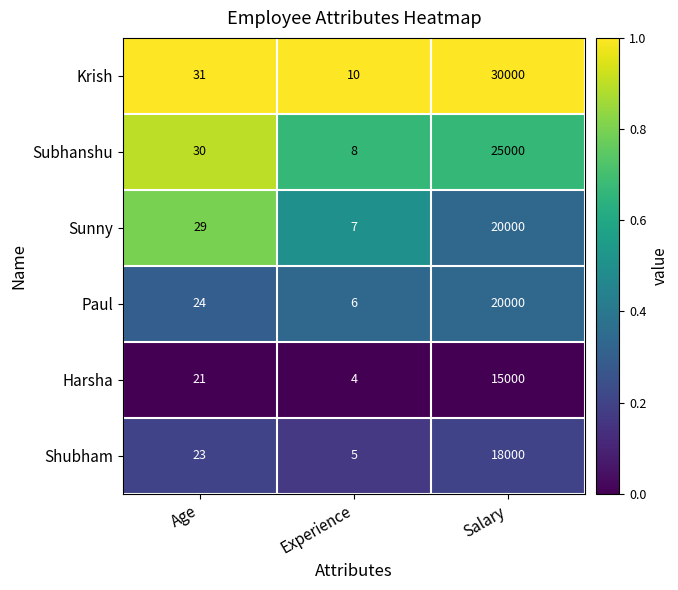

How many data points does each series have?

3